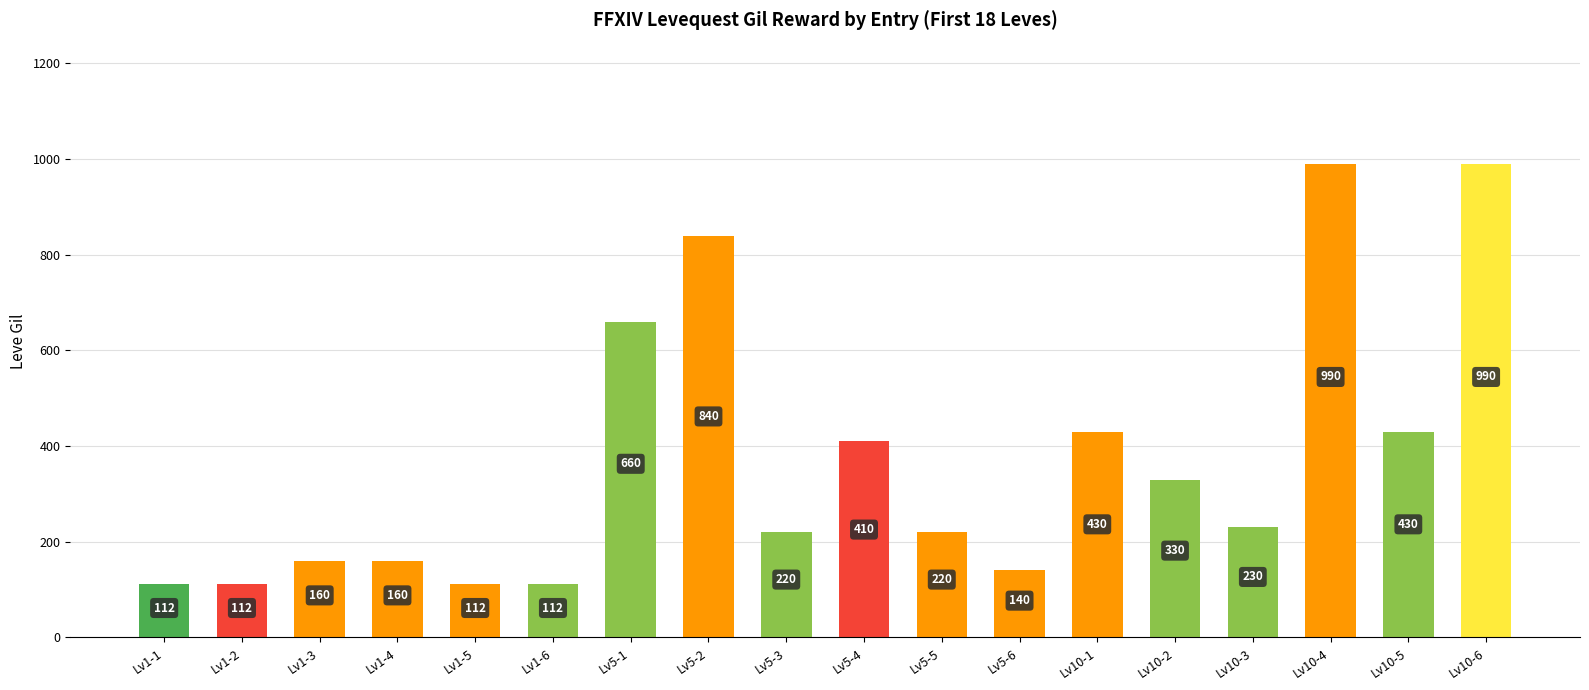

Between Lv5-6 and Lv5-3, which is larger?

Lv5-3